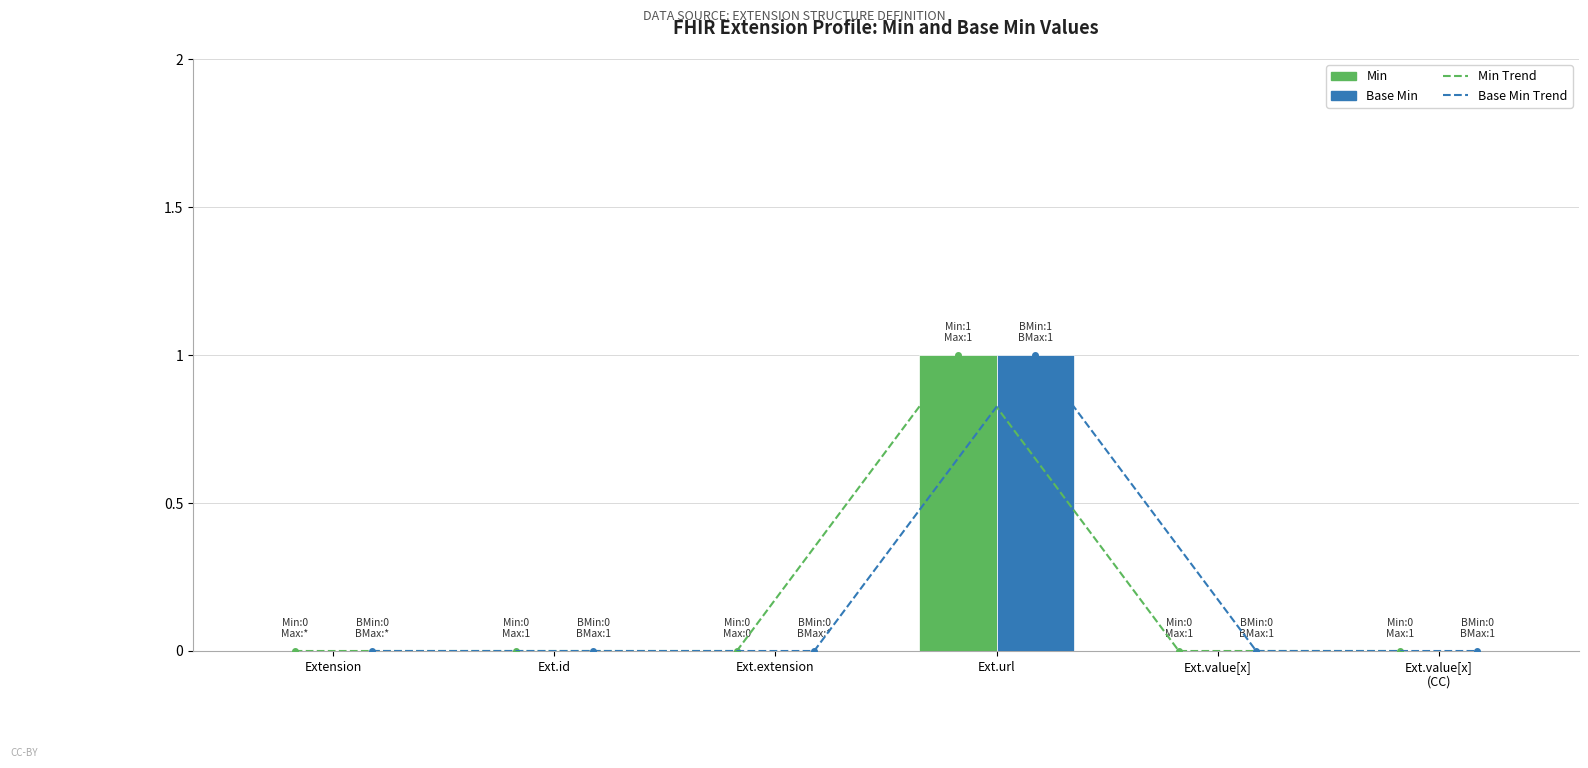

Reading right to left, list all the values displayed in this chart.

Min Trend: Ext.value[x]
(CC)=0	Ext.value[x]=0	Ext.url=1	Ext.extension=0	Ext.id=0	Extension=0
Base Min Trend: Ext.value[x]
(CC)=0	Ext.value[x]=0	Ext.url=1	Ext.extension=0	Ext.id=0	Extension=0
Min: Ext.value[x]
(CC)=0	Ext.value[x]=0	Ext.url=1	Ext.extension=0	Ext.id=0	Extension=0
Base Min: Ext.value[x]
(CC)=0	Ext.value[x]=0	Ext.url=1	Ext.extension=0	Ext.id=0	Extension=0